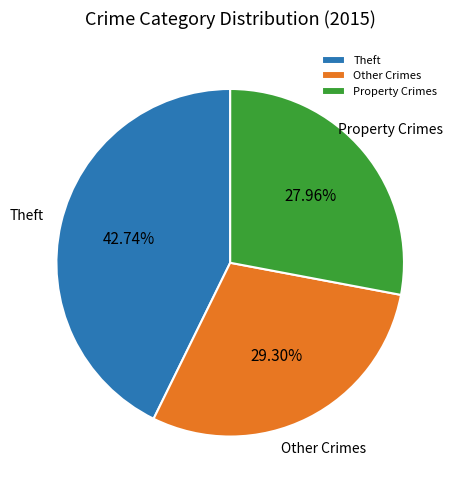

Does Other Crimes represent more than half of the total?

No